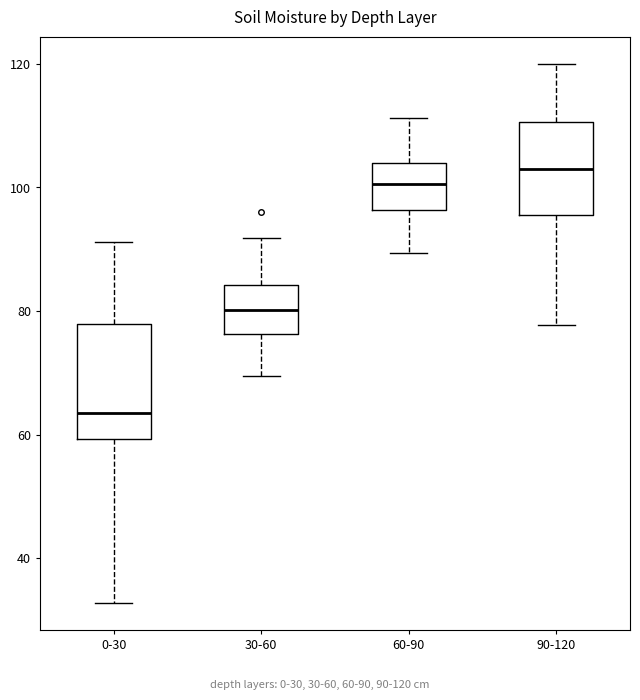

Reading left to right, transcribe this box plot: for each box, give where its median line is, the range the box spans, and where its two whiskers end, as read against the y-axis. The values are not printed on the chart, so give them approximately, as read against the axis.

0-30: median 64, box 60 to 78, whiskers 32 to 92
30-60: median 80, box 76 to 84, whiskers 70 to 92
60-90: median 100, box 96 to 104, whiskers 90 to 112
90-120: median 104, box 96 to 110, whiskers 78 to 120